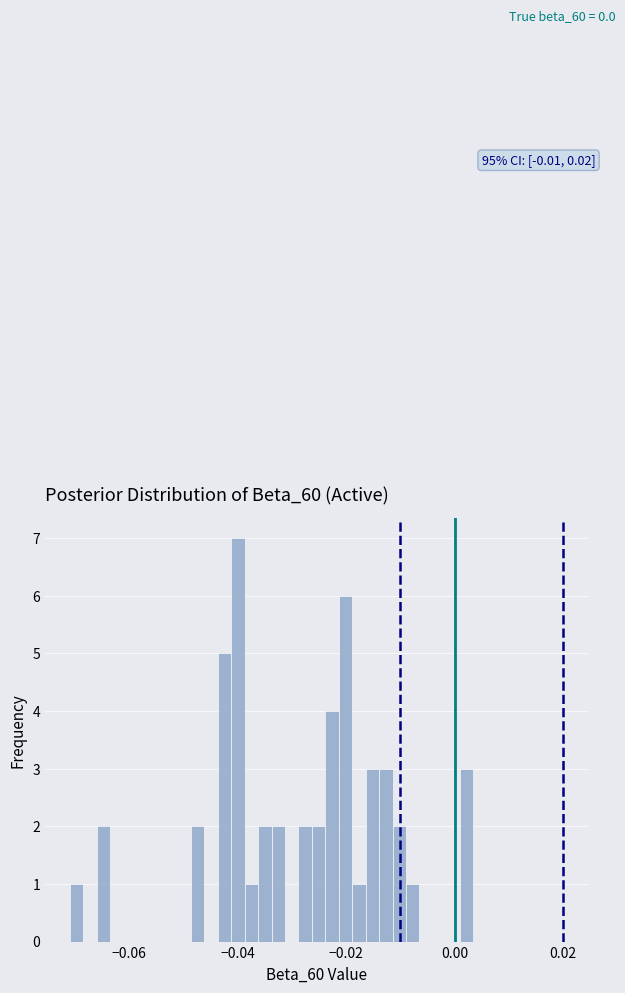

Read against the x-axis, roughly where is the centre of the tallest bar?

-0.040